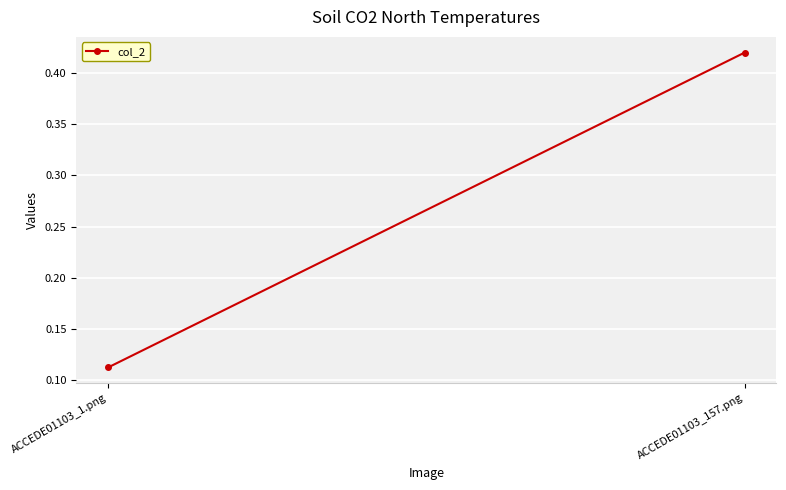

Rank the categories by value from lowest to highest.

ACCEDE01103_1.png, ACCEDE01103_157.png